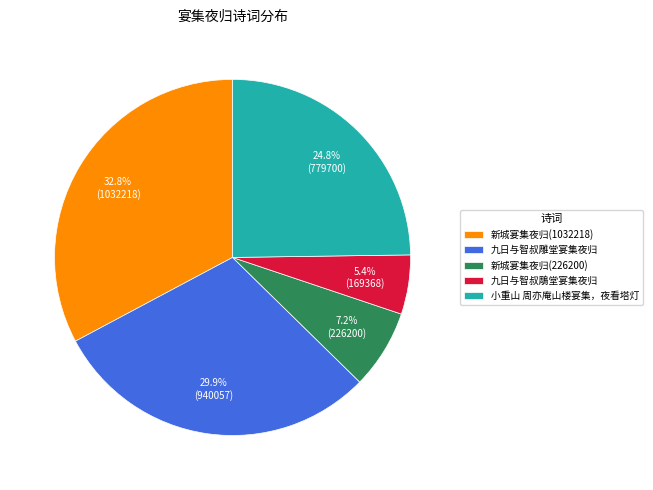

Does any single category account for the majority?

No